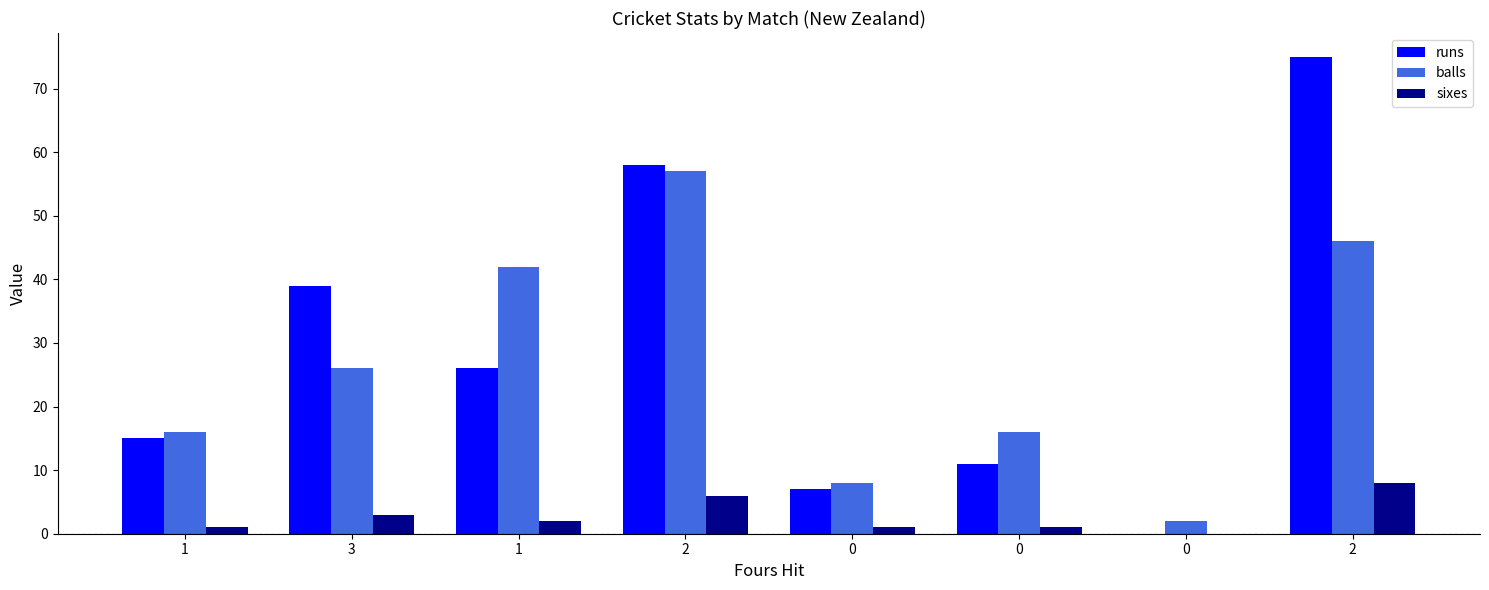

What are all the series names shown in the legend?

runs, balls, sixes